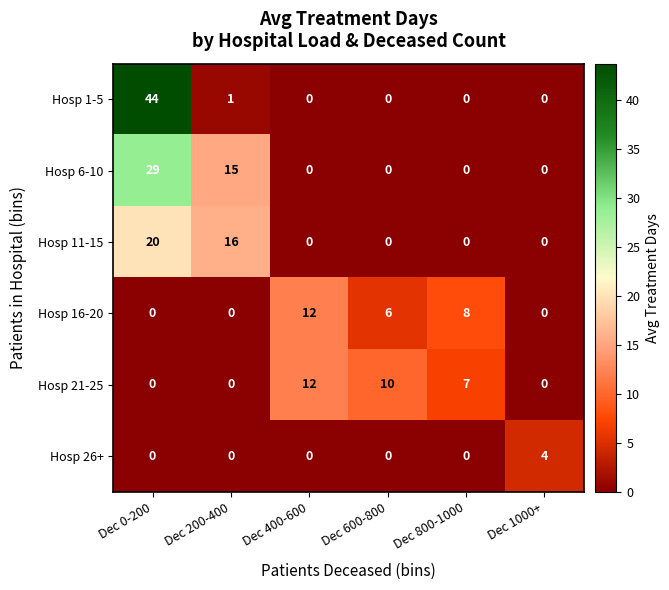

How many series are shown in this chart?

6